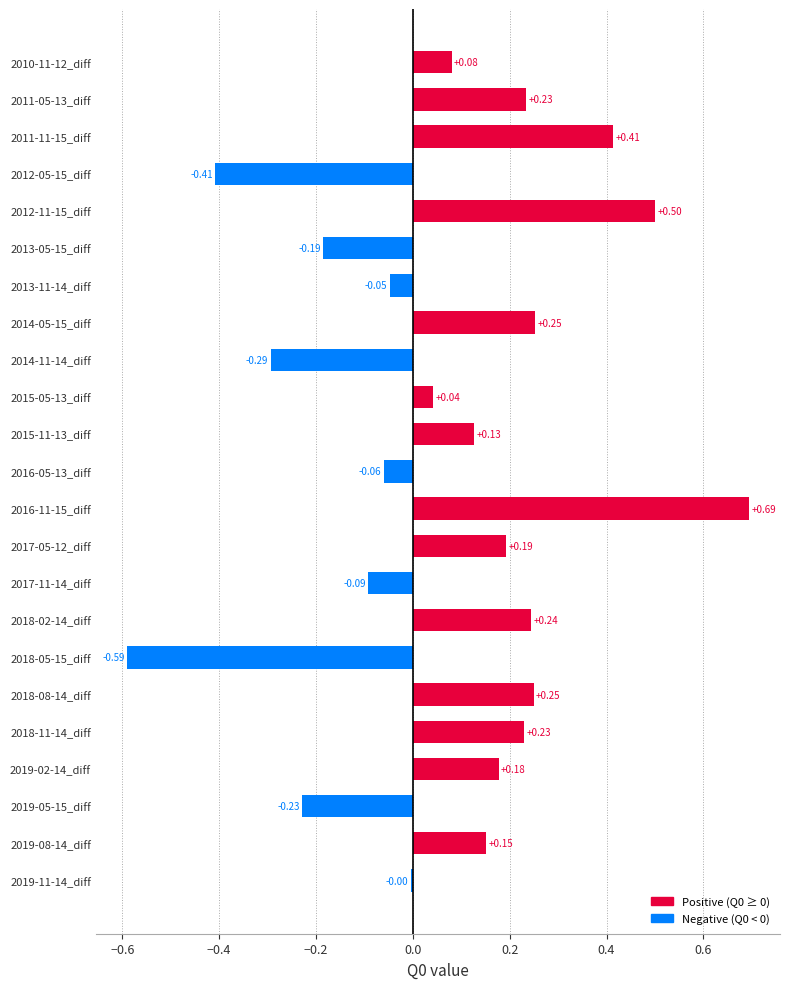

Are the bars horizontal?

Yes